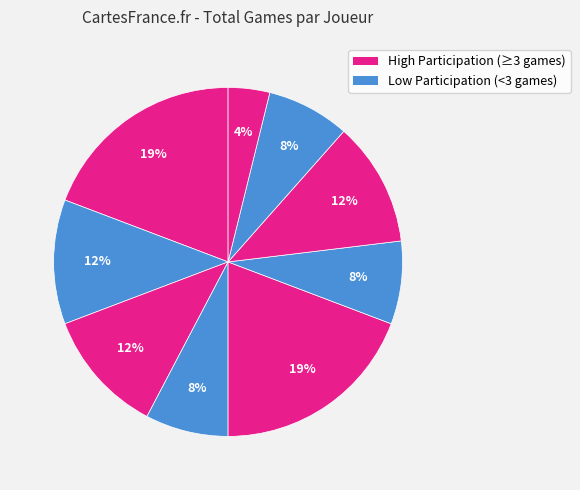

Count the number of slices in the pie.

9